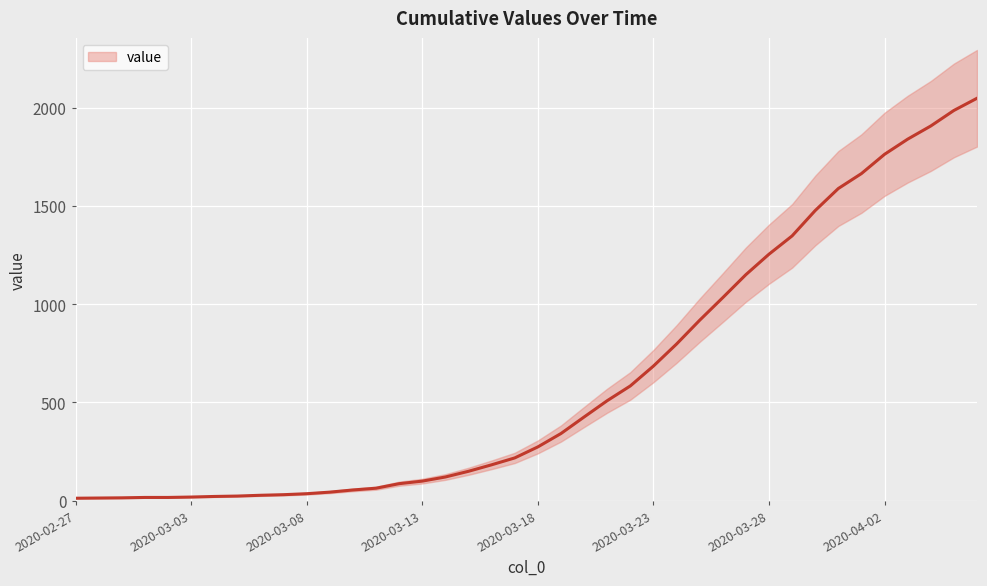

The chart shows a value of 28 at 8. True or false?

True